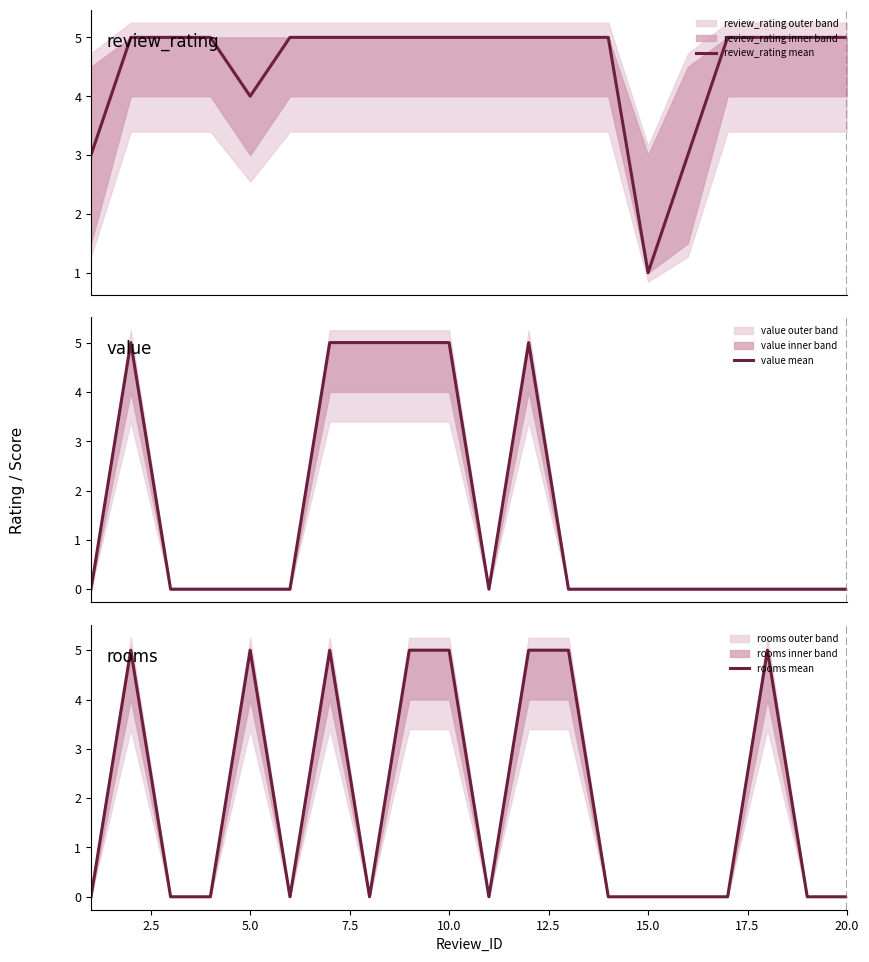

How many interior local valleys does the value mean series have?

1